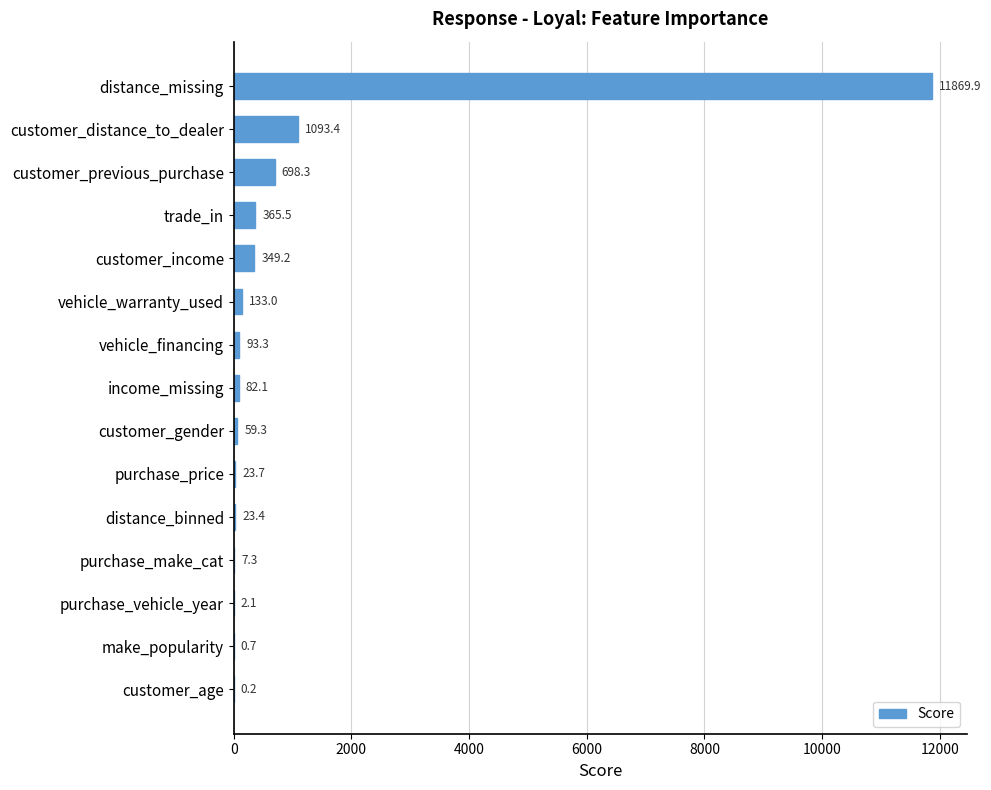

What is the maximum value shown in the chart?

11869.9